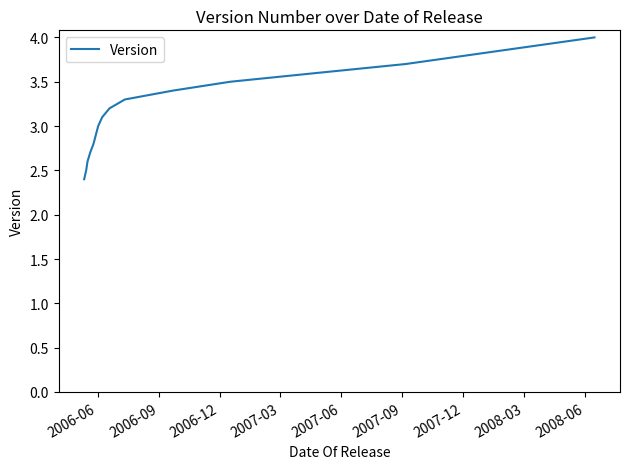

What is the difference between the maximum and minimum values?

1.6